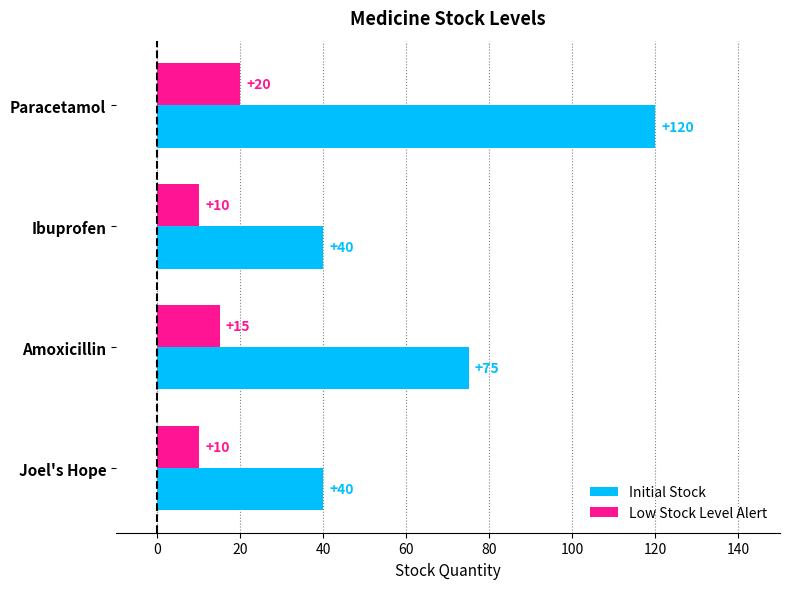

List the series in order of their peak value, lowest first.

Low Stock Level Alert, Initial Stock